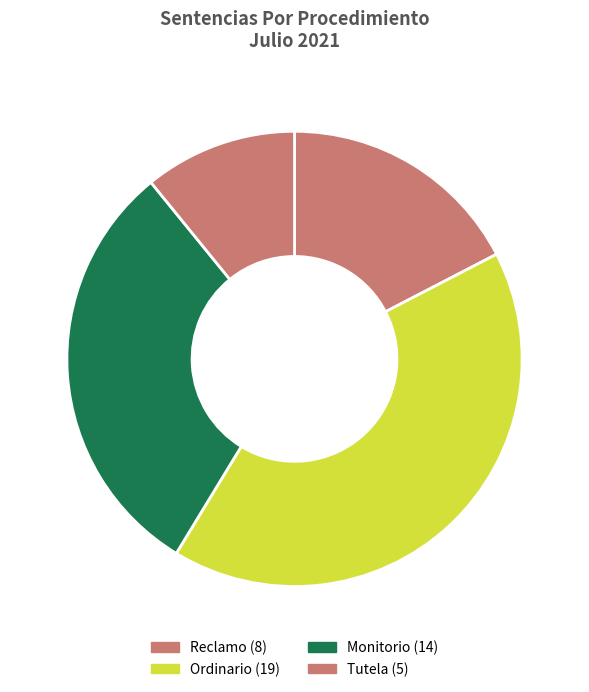

The Reclamo slice represents 17% of the pie. True or false?

True